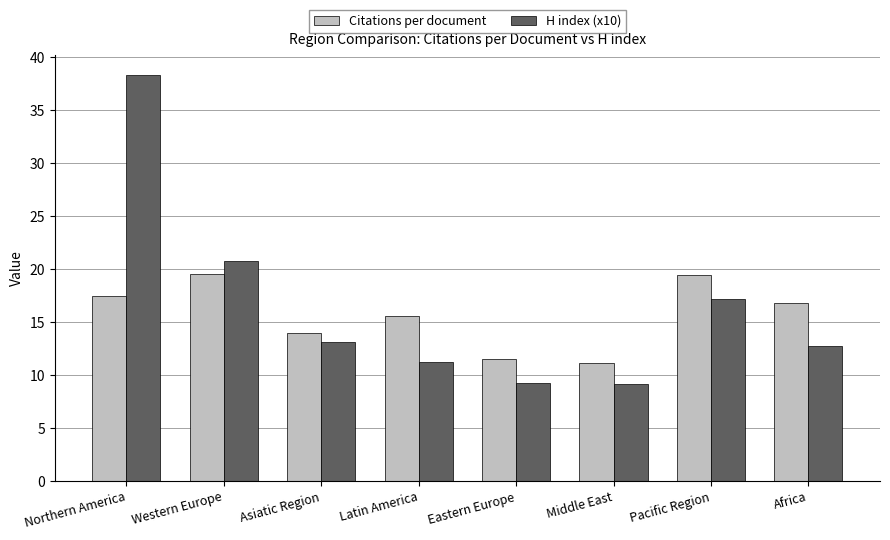

What position from the right is Middle East?

3